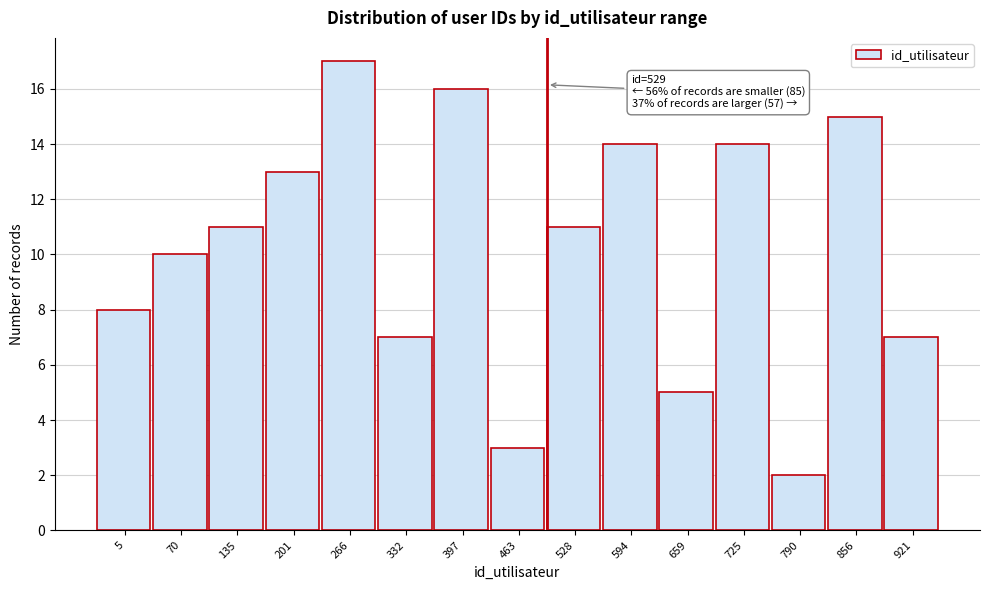

Reading left to right, list all the values displayed in this chart.

8	10	11	13	17	7	16	3	11	14	5	14	2	15	7